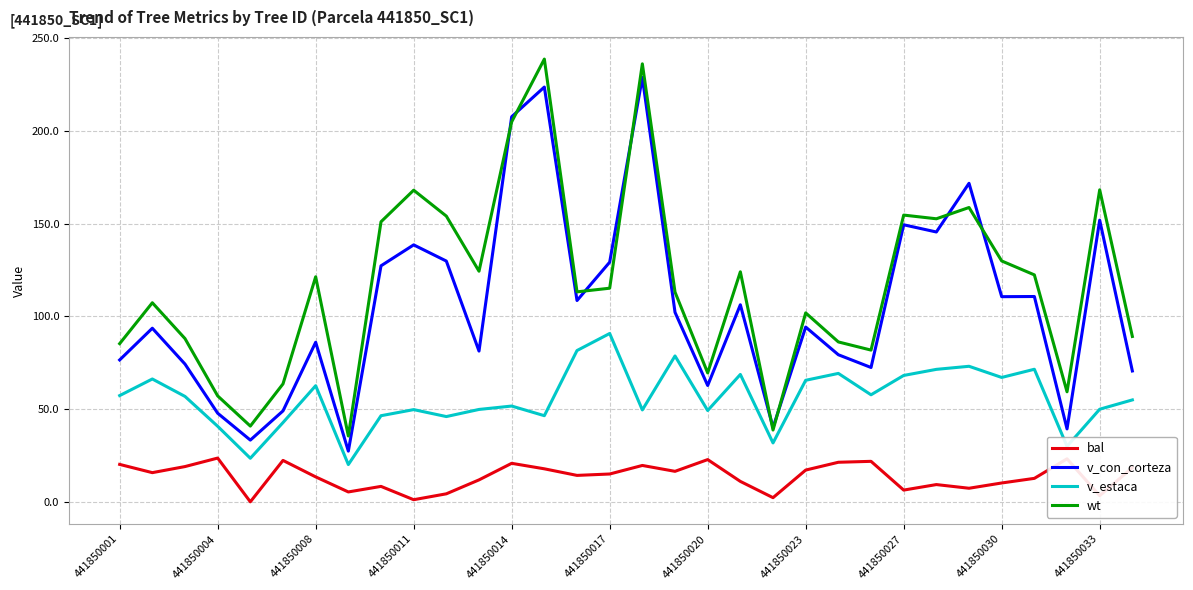

What is the highest value of the v_estaca series?

90.8